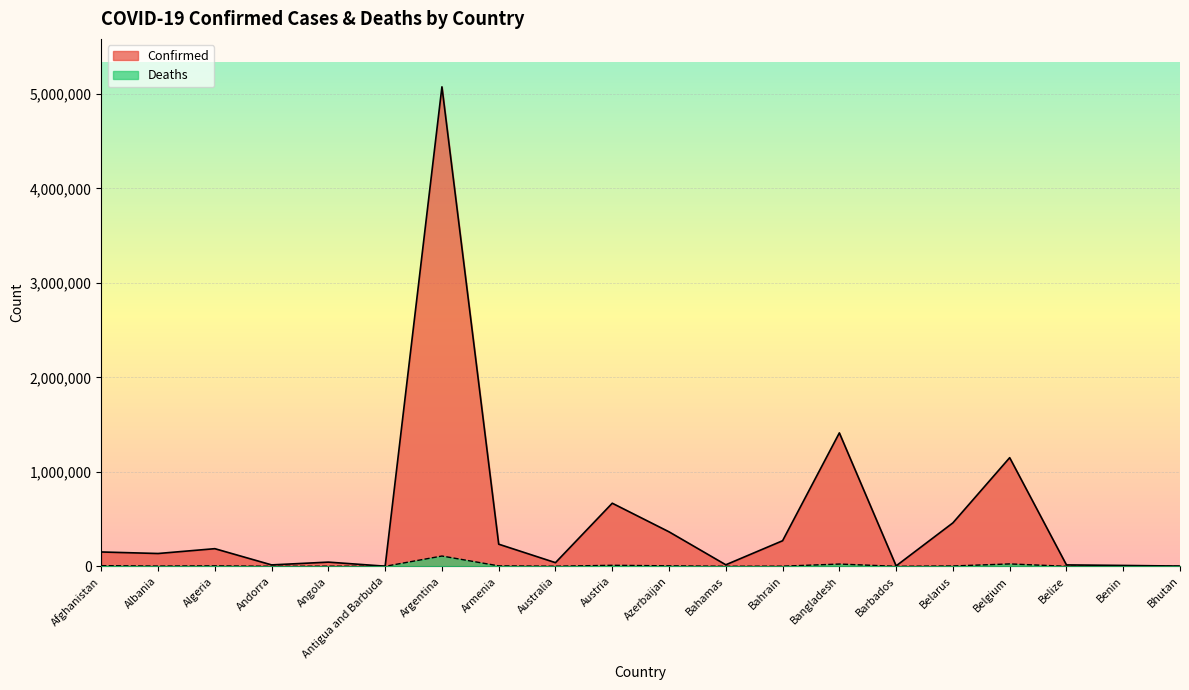

How many lines are shown in the chart?

2